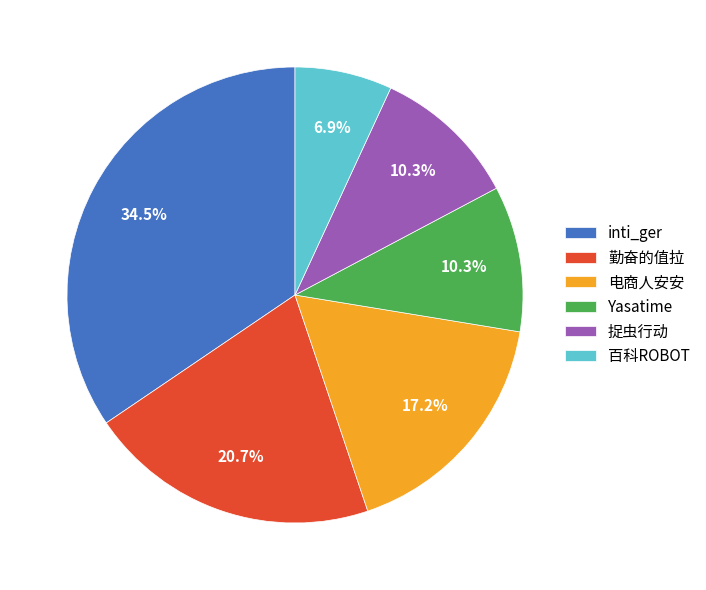

To the nearest percent, what is the difference between the largest and smallest slice percentages?

28%